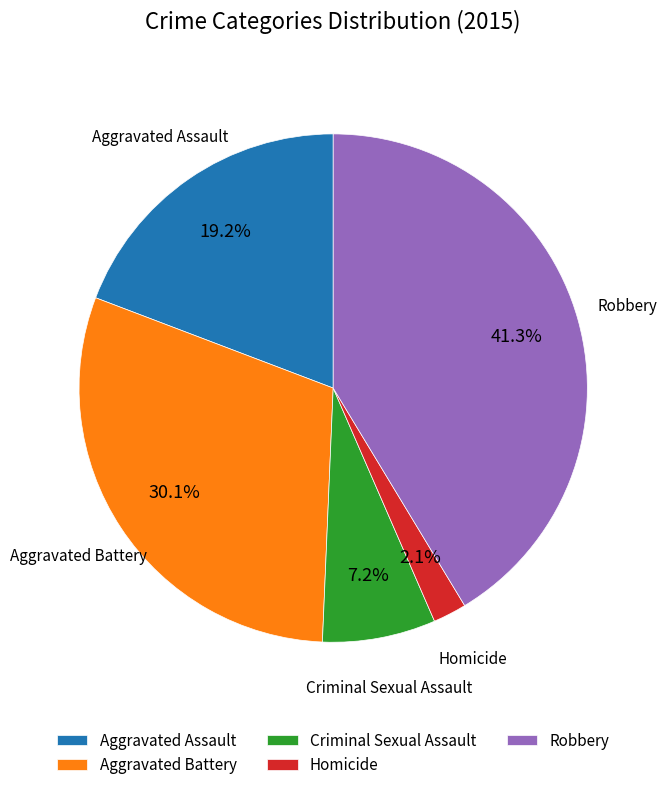

What is the largest slice in the pie chart?

Robbery